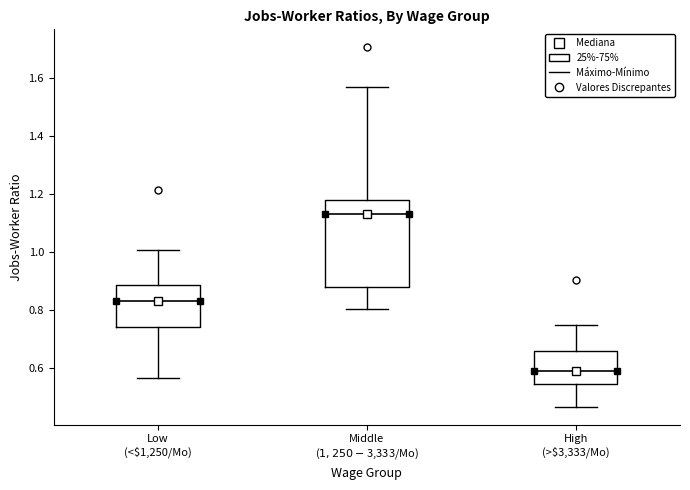

Which box's median line is the lowest?

High (>$3,333/Mo)